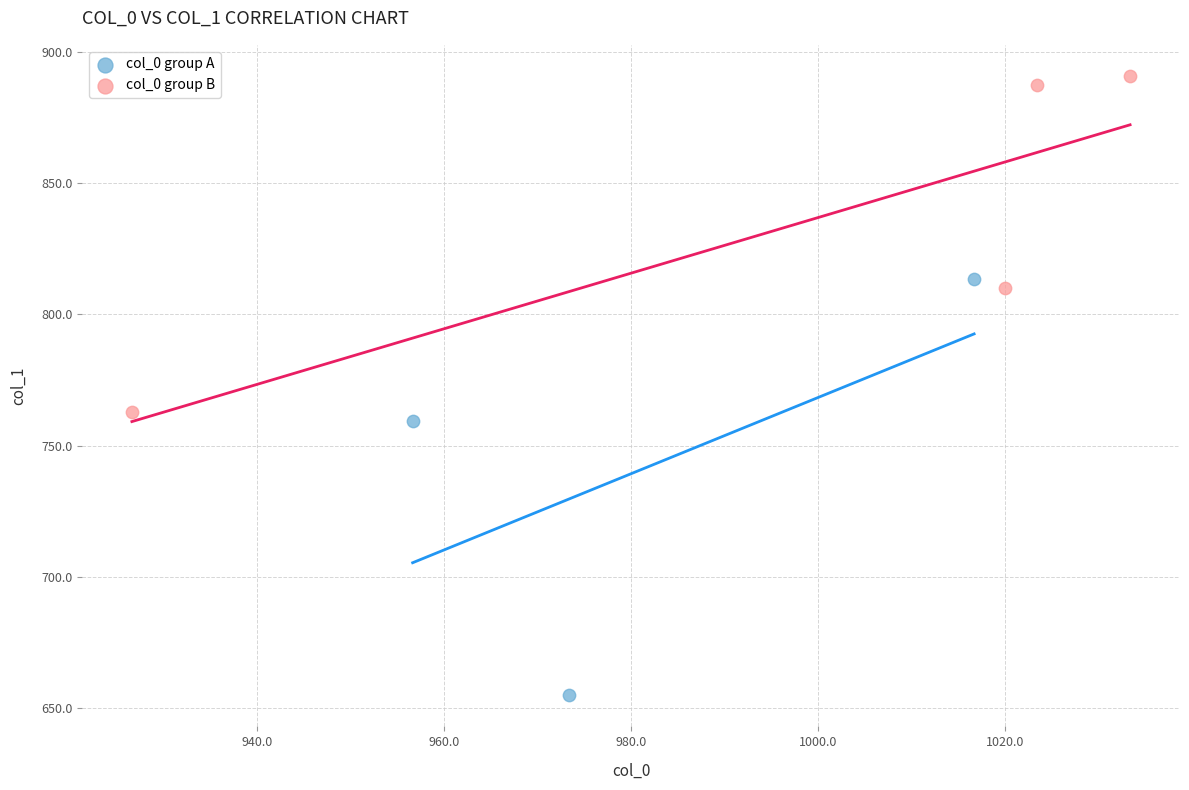

Which series contains the highest Y value?

col_0 group B